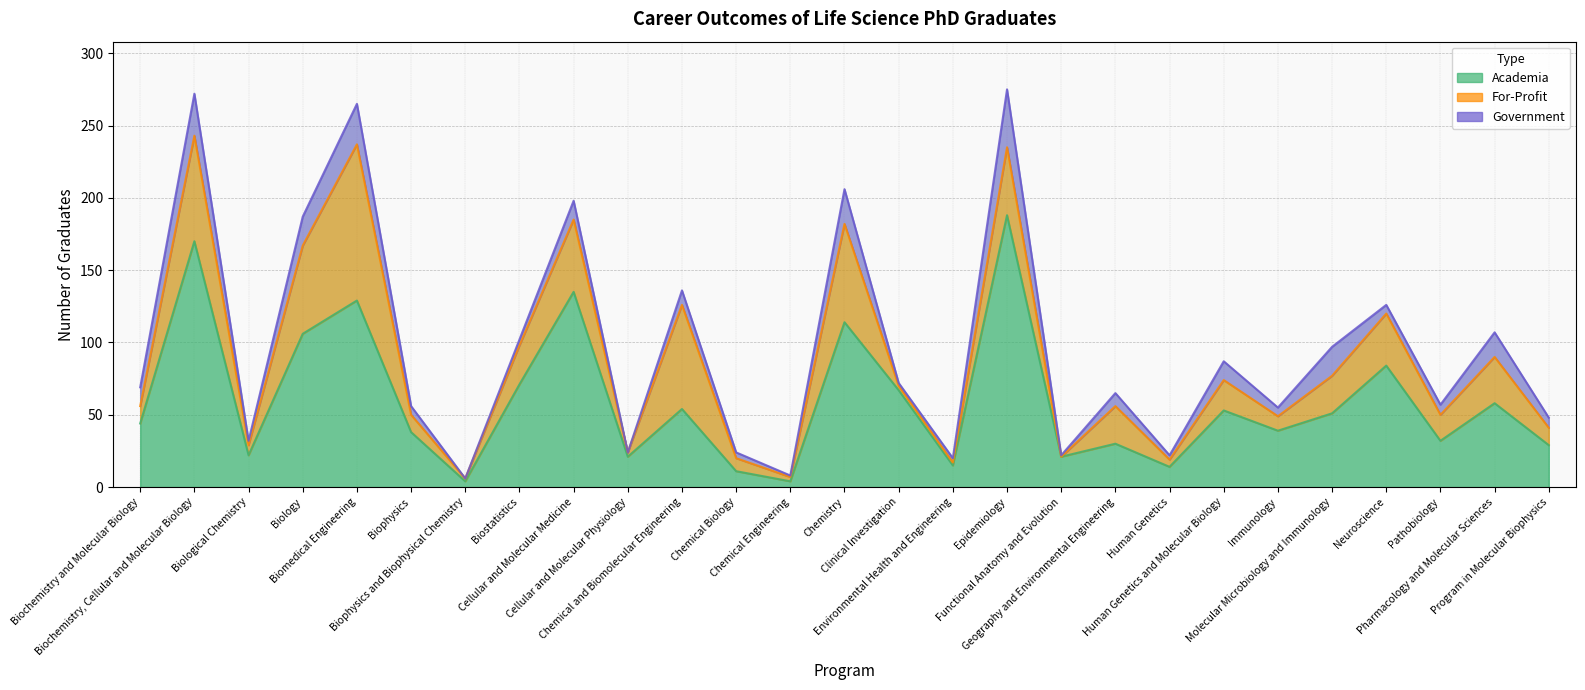

What is the difference between the maximum and minimum values in the For-Profit series?

108